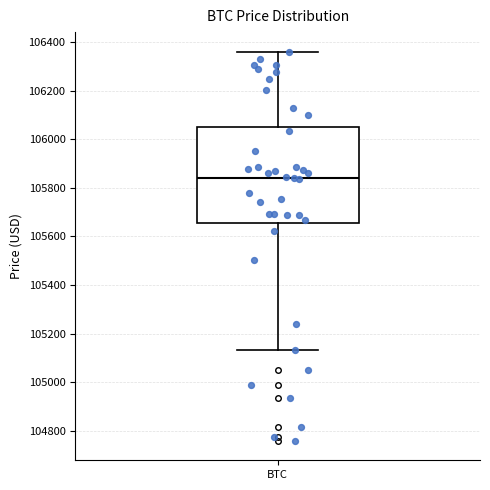

Where is the upper edge of the box for BTC on the y-axis? The values are not printed on the chart, so give them approximately, as read against the axis.

106060